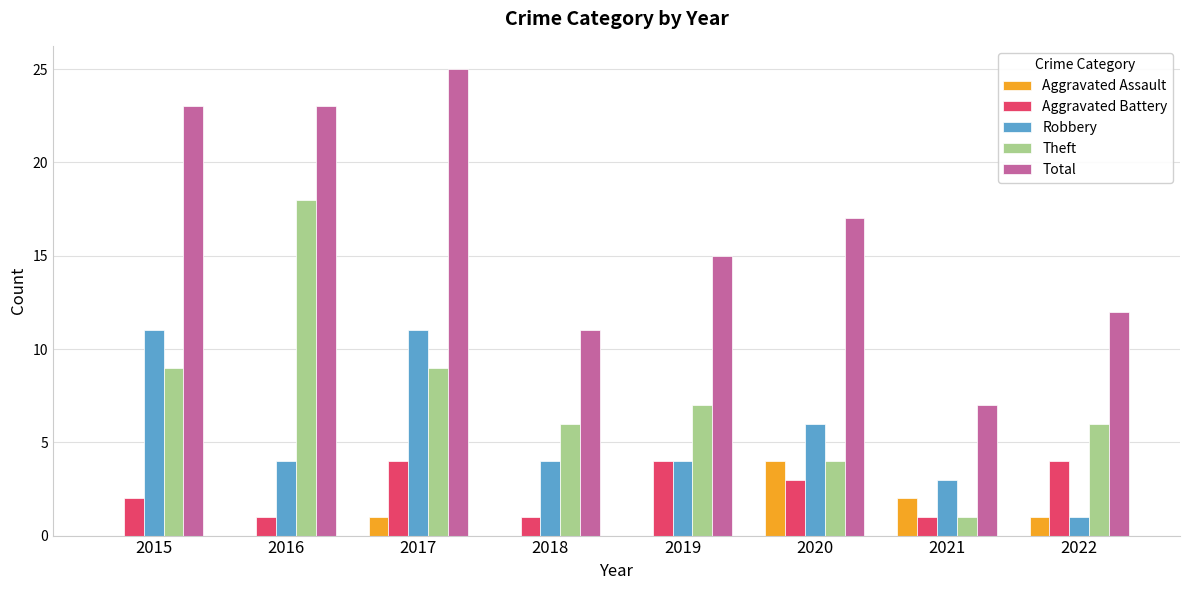

What is the sum of the Aggravated Assault values at 2020 and 2022?

5